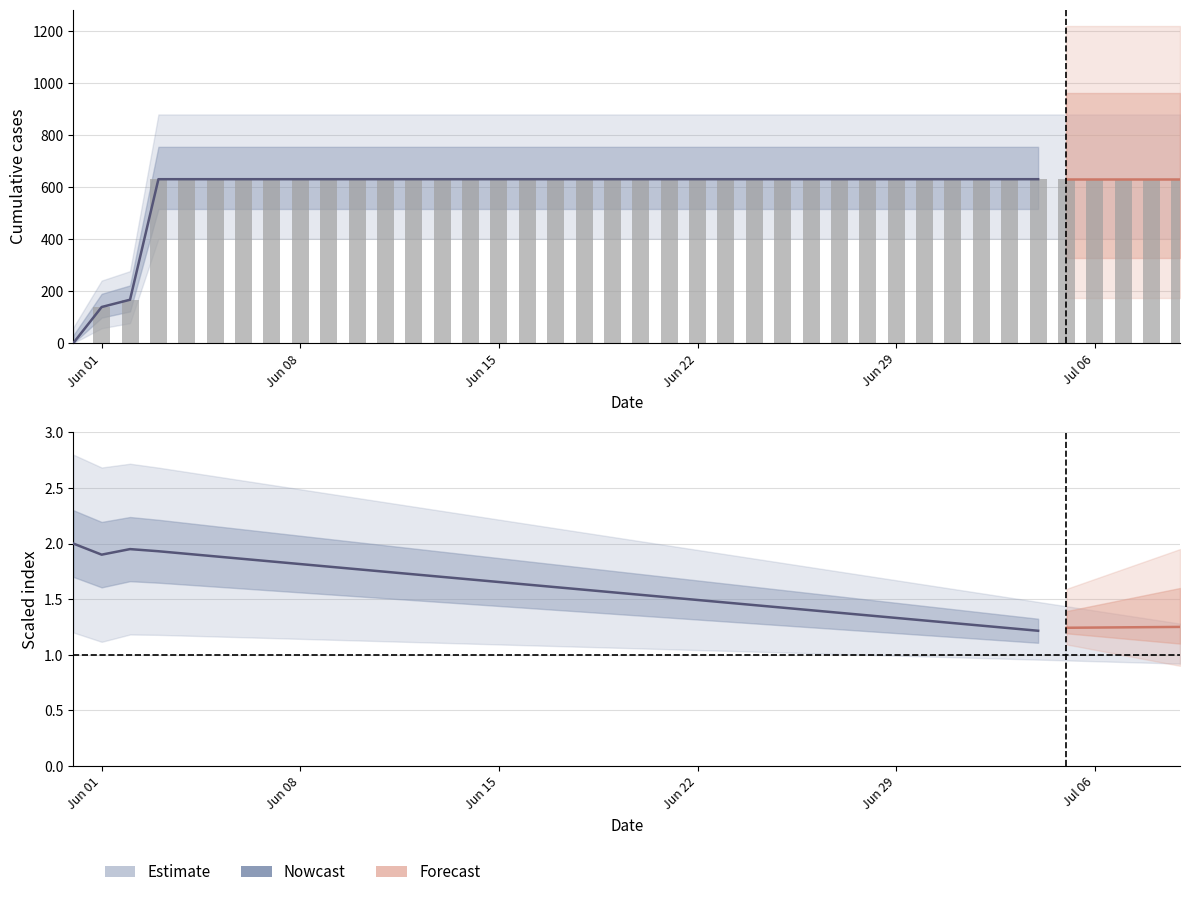

What is the average value?

591